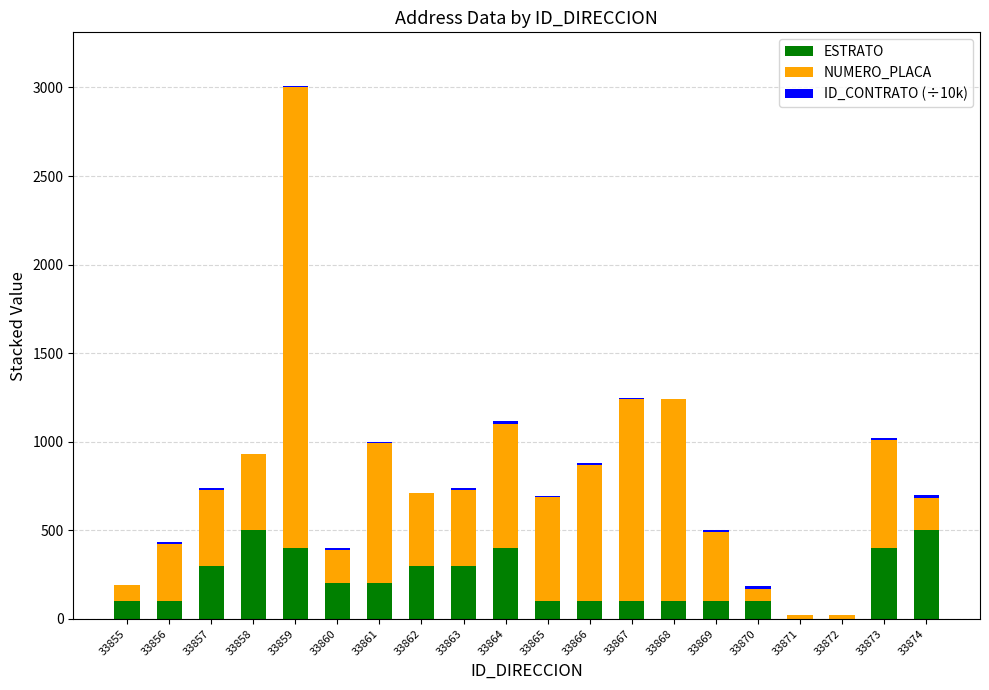

What is the maximum value for ESTRATO?

500.0